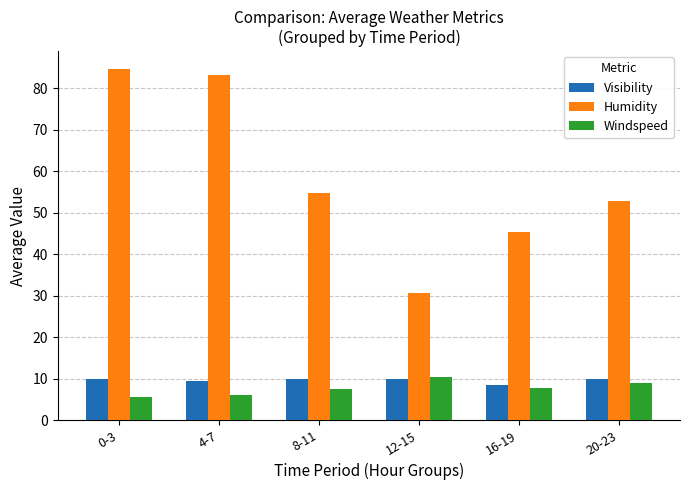

Where is Humidity nearest to the value 57?

8-11